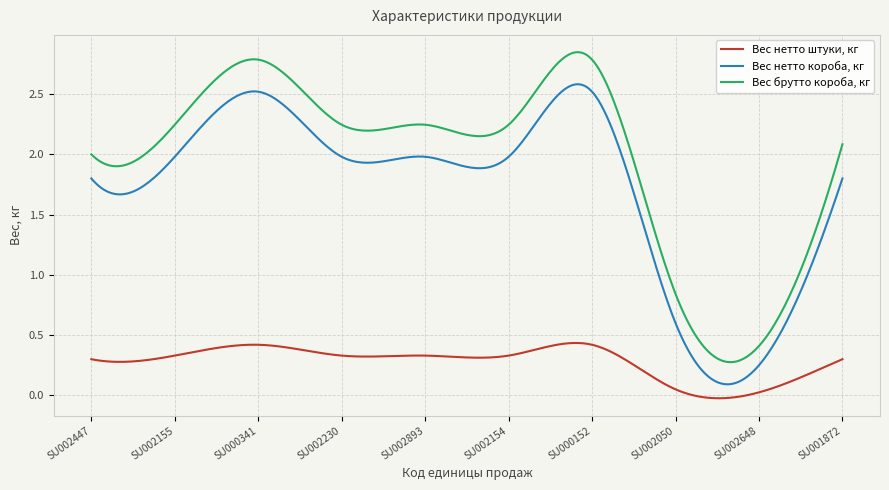

In Вес брутто короба, кг, how many points are lower than both neighbors (excluding endpoints)?

4